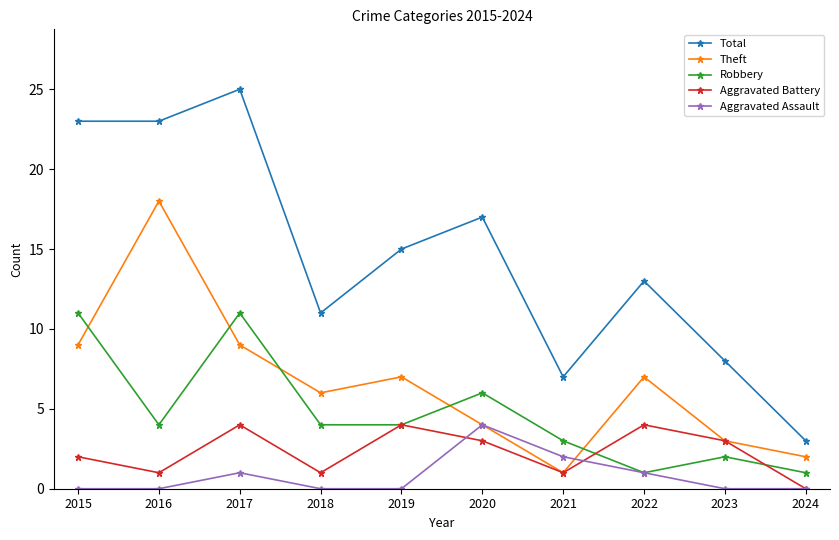

Does the chart have visible grid lines?

No